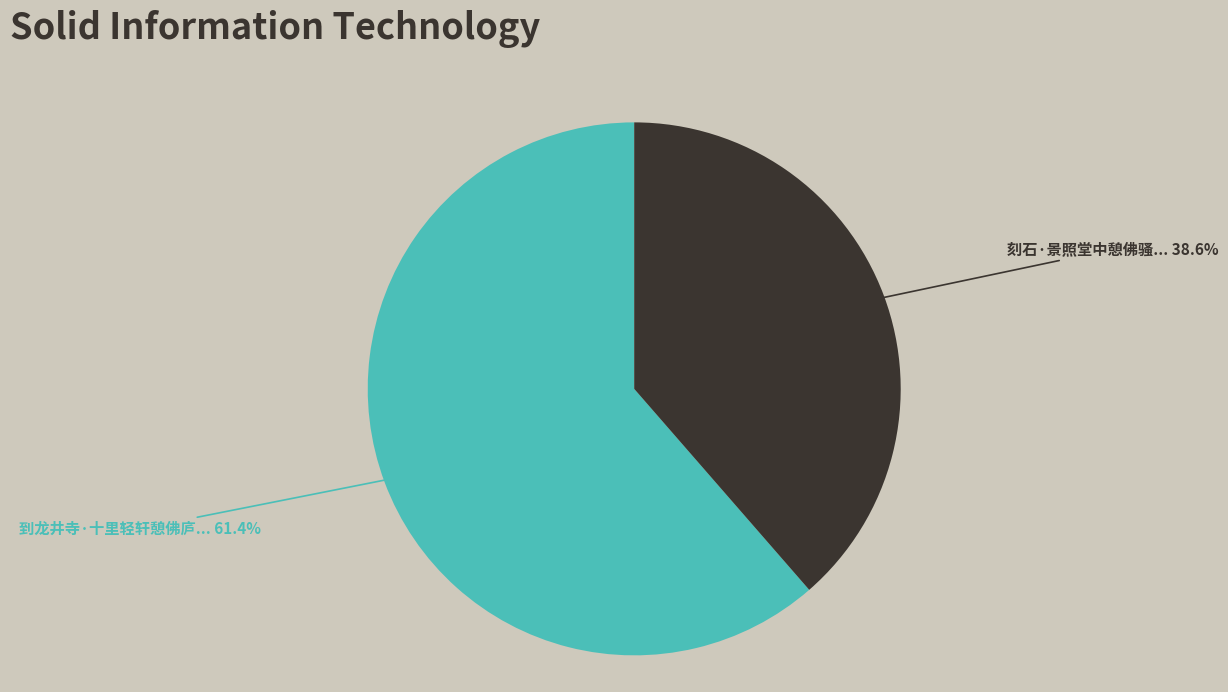

Is there any slice that represents more than half of the pie?

Yes